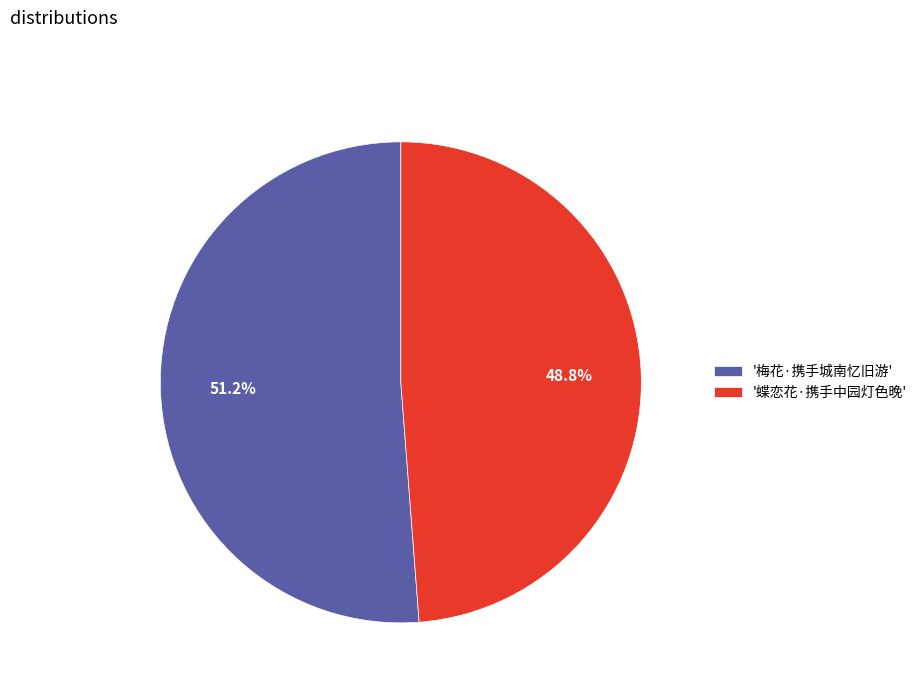

Which slice represents more than half of the pie?

'梅花·携手城南忆旧游'